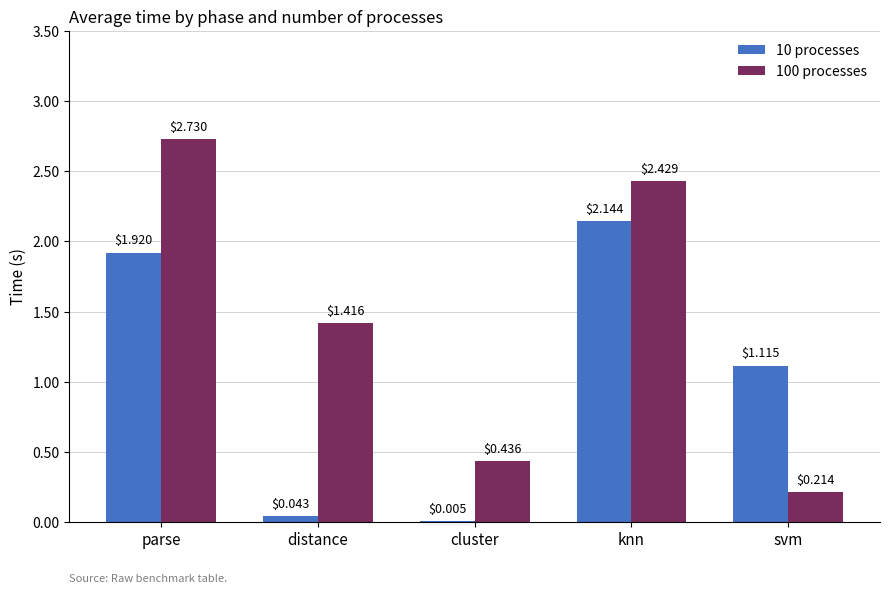

What are all the series names shown in the legend?

10 processes, 100 processes